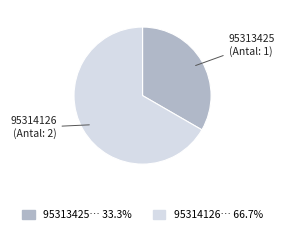

What is the smallest slice in the pie chart?

95313425